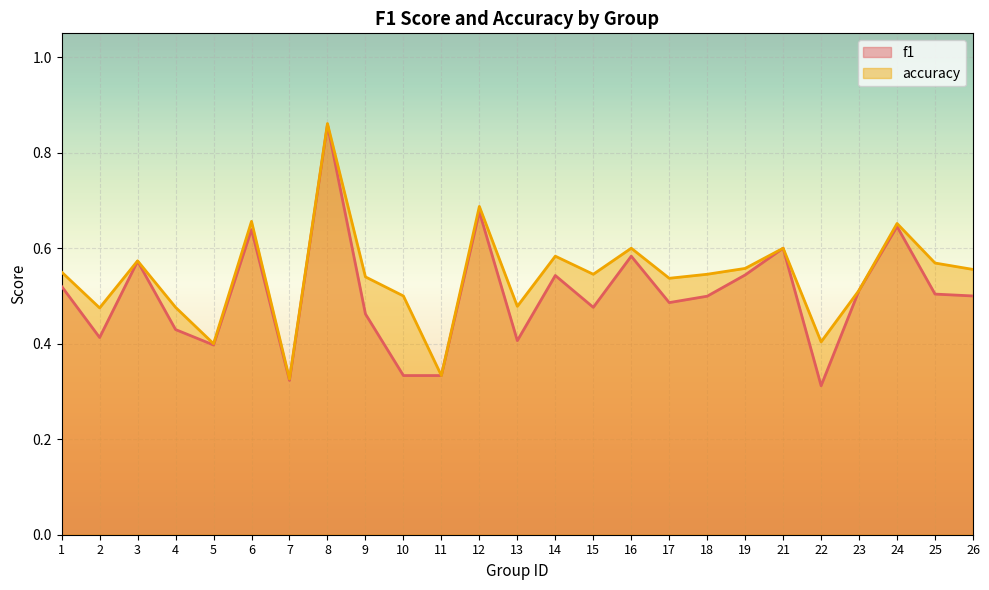

What are all the series names shown in the legend?

f1, accuracy